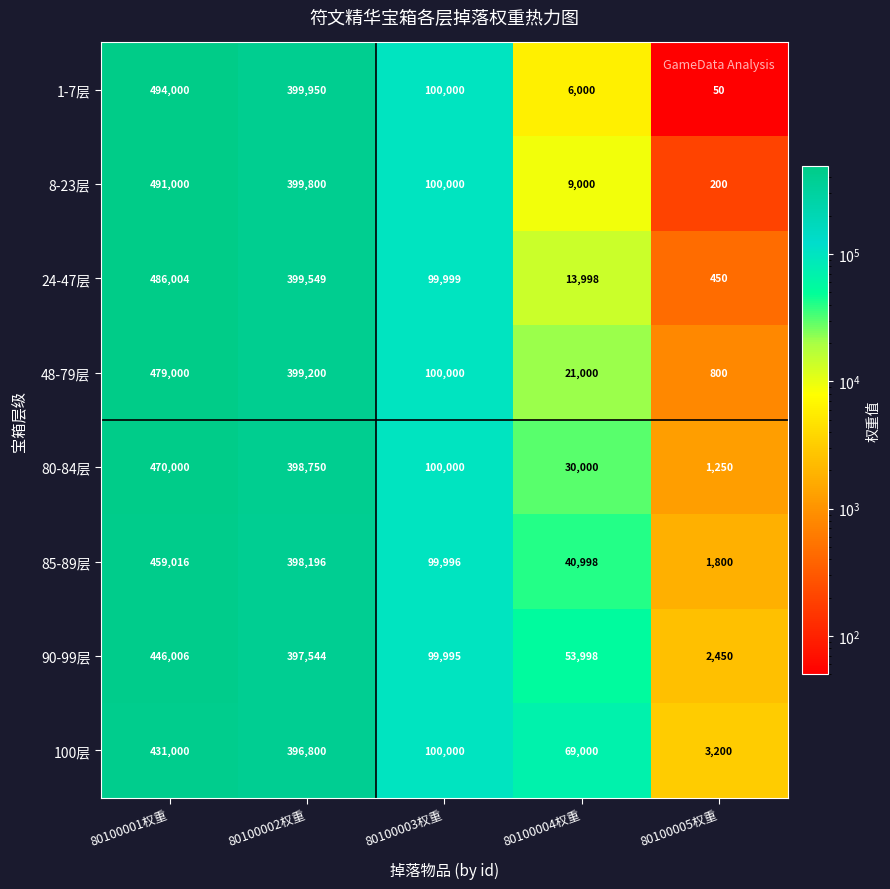

Is the value of 8-23层 at 80100004权重 greater than the value of 100层 at 80100005权重?

Yes